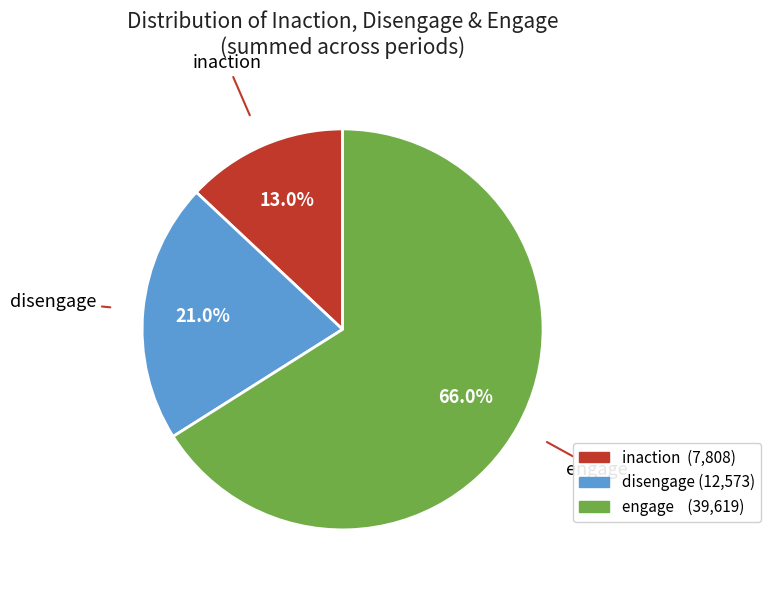

Does any single category account for the majority?

Yes